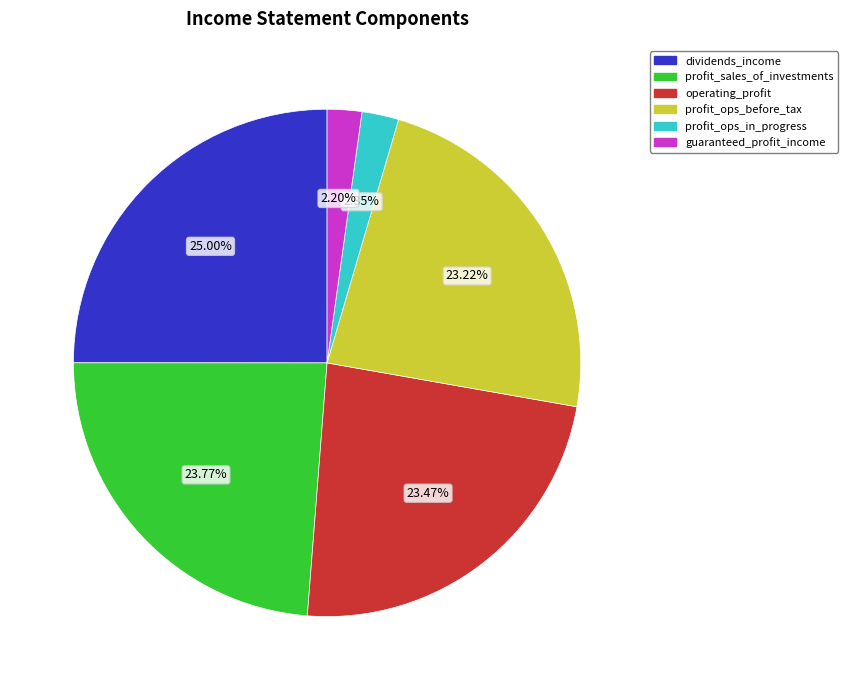

Between profit_sales_of_investments and profit_ops_before_tax, which is larger?

profit_sales_of_investments